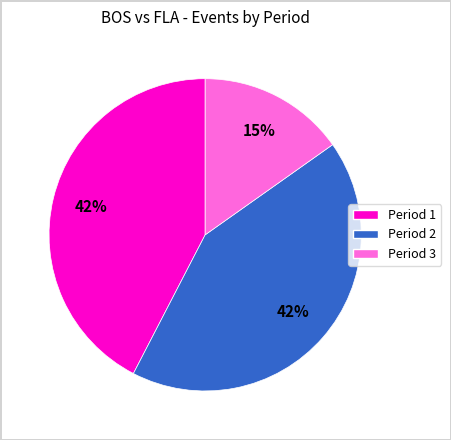

Is there any slice that represents more than half of the pie?

No